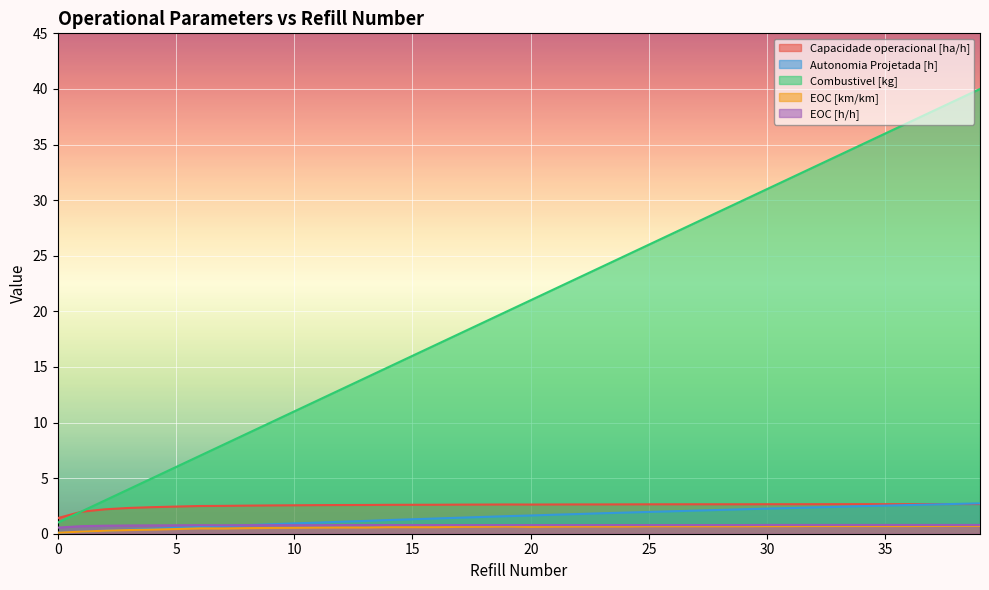

What is the sum of all EOC [km/km] values?

23.0